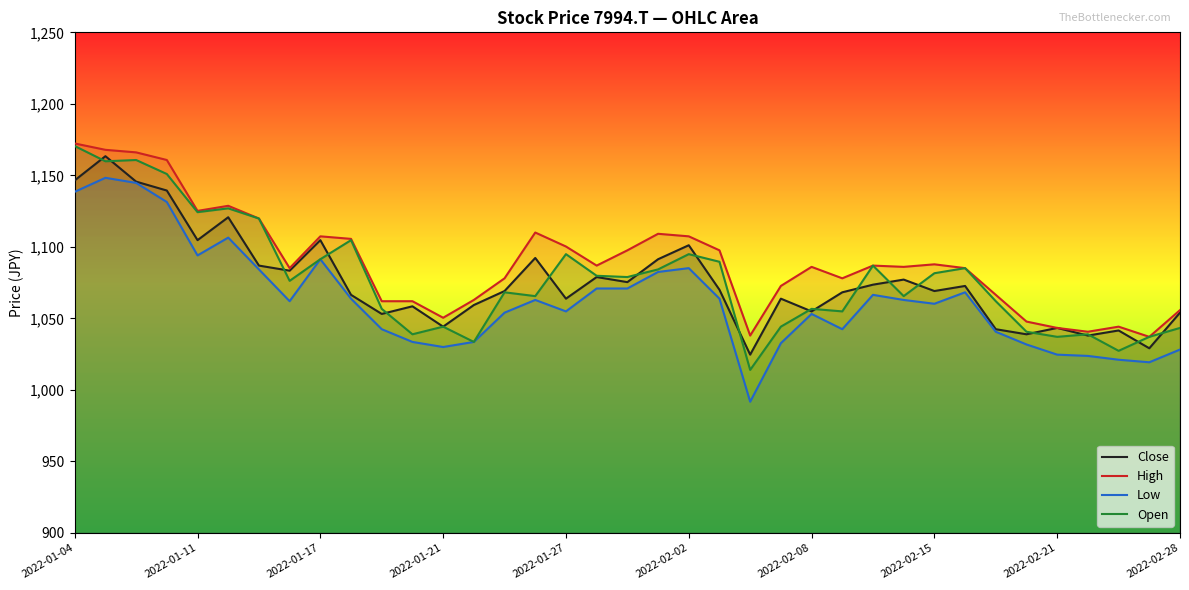

Which series has the widest spread of values?

Low